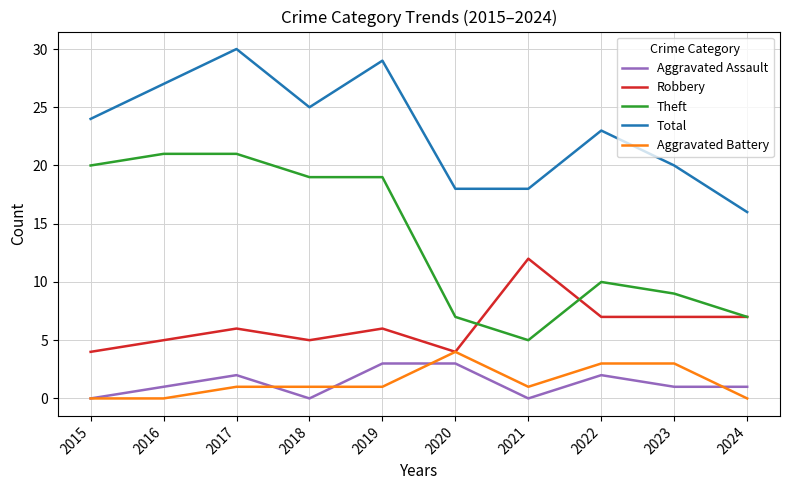

What is the total value across all series at 2019?

58